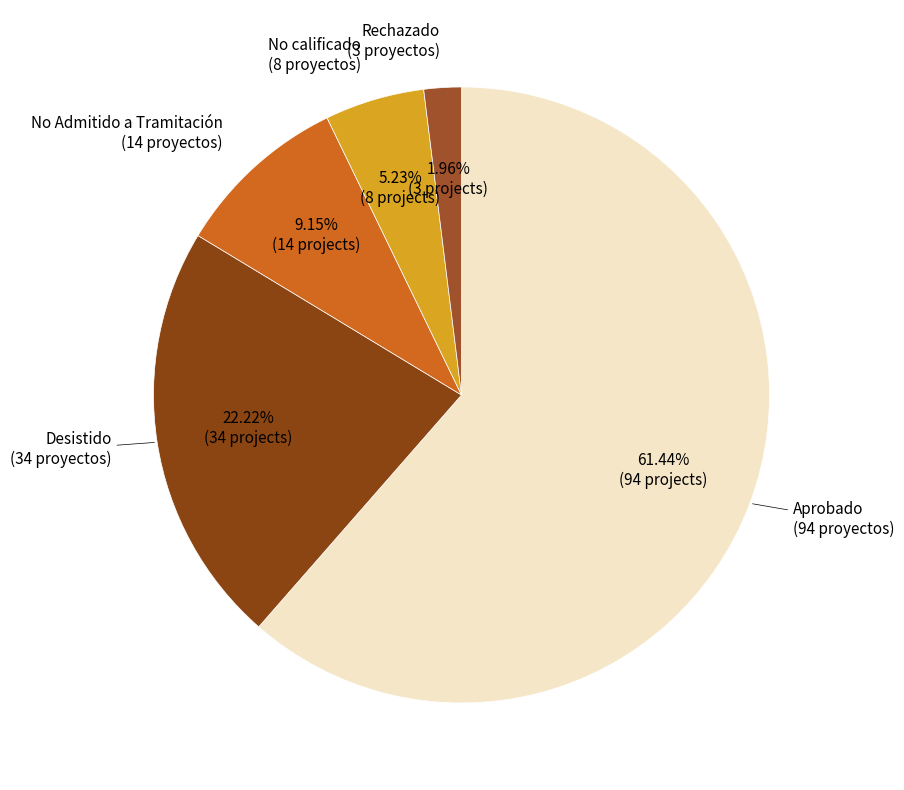

Count the number of slices in the pie.

5